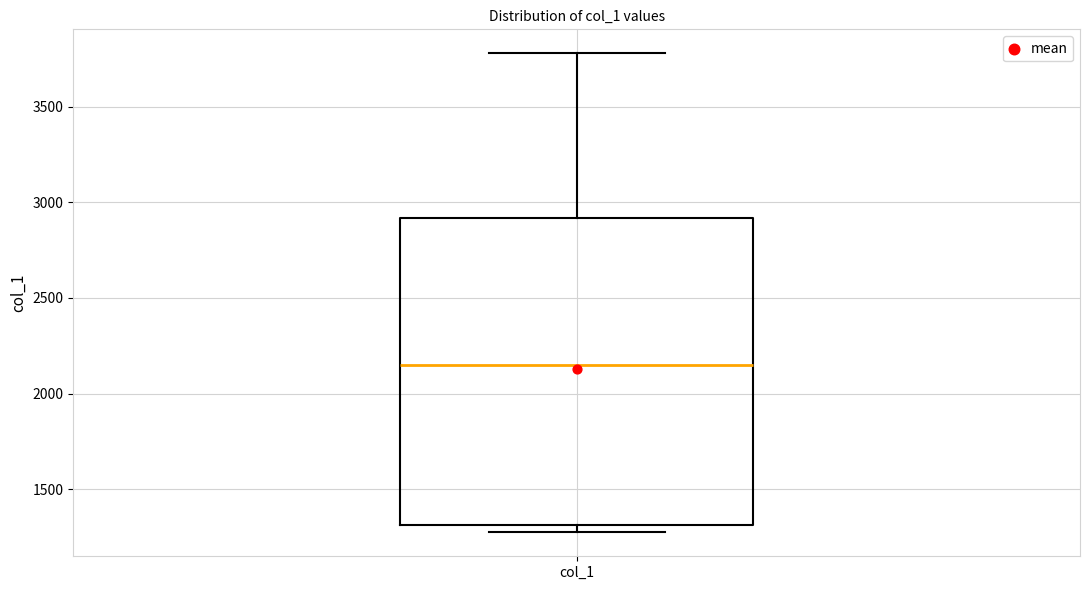

Where is the upper edge of the box for col_1 on the y-axis? The values are not printed on the chart, so give them approximately, as read against the axis.

2900